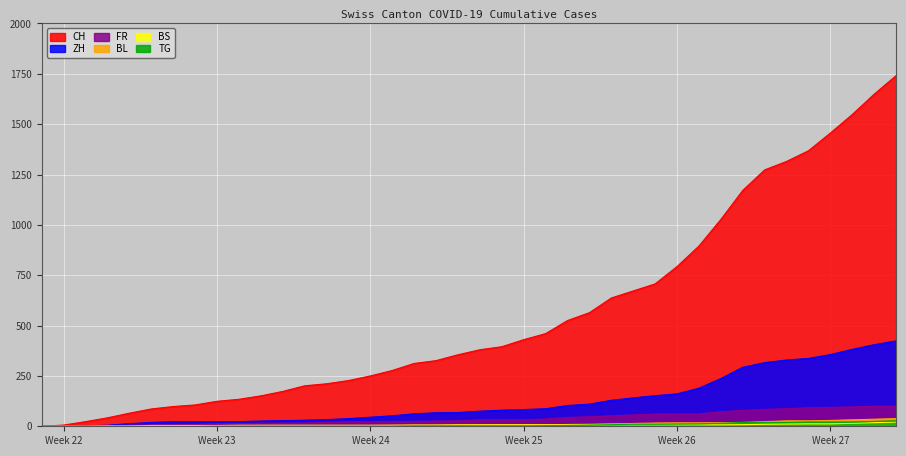

Which category has the highest value in the TG series?

2020-07-09